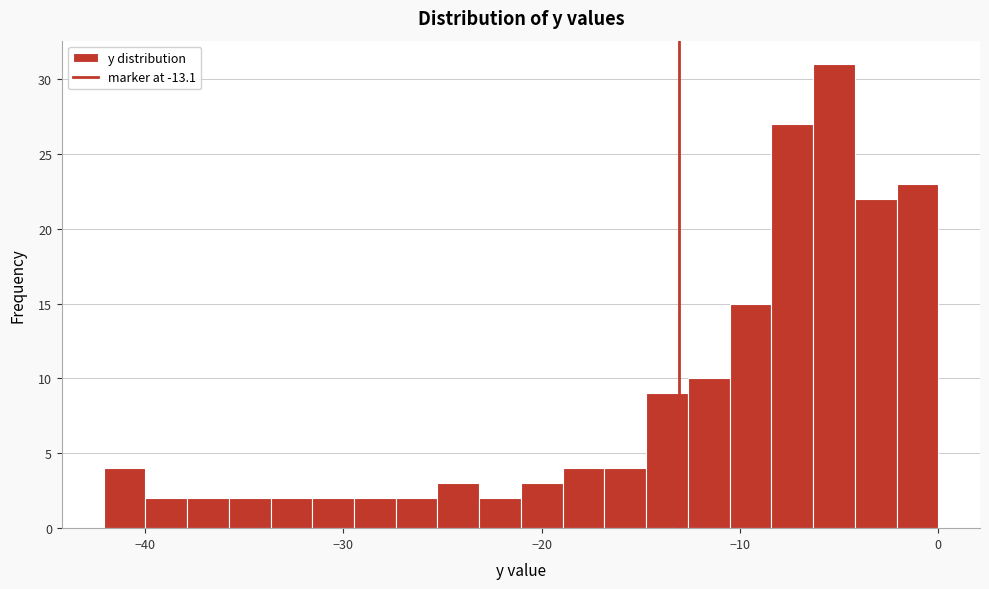

Read against the x-axis, roughly where is the centre of the tallest bar?

-5